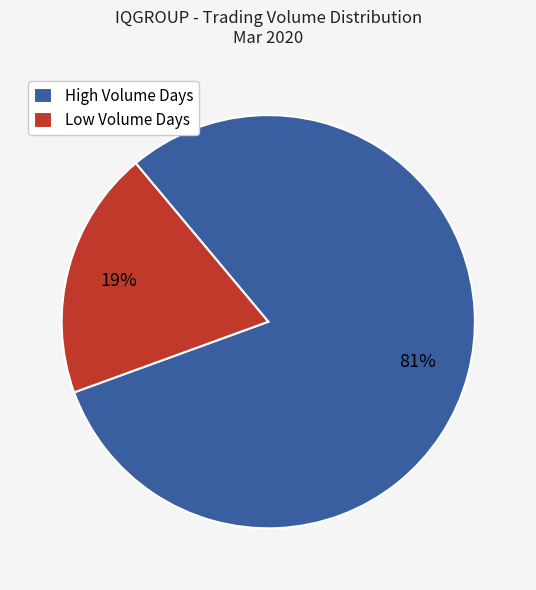

Count the number of slices in the pie.

2